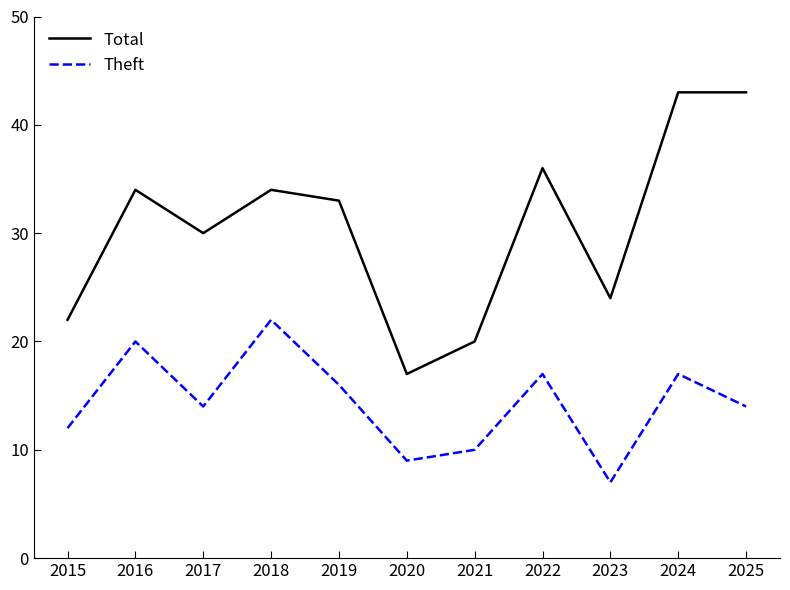

What is the sum of all Theft values?

158